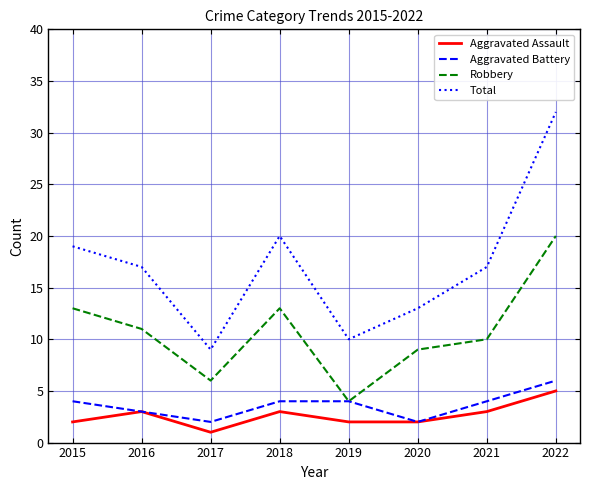

How many lines are shown in the chart?

4